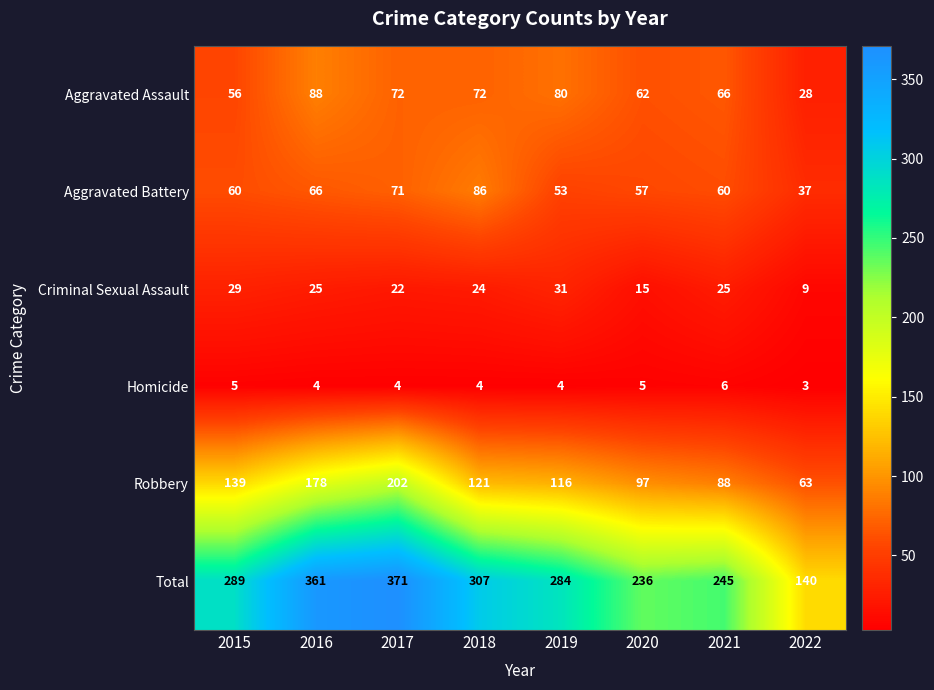

Where is Total nearest to the value 255?

2021